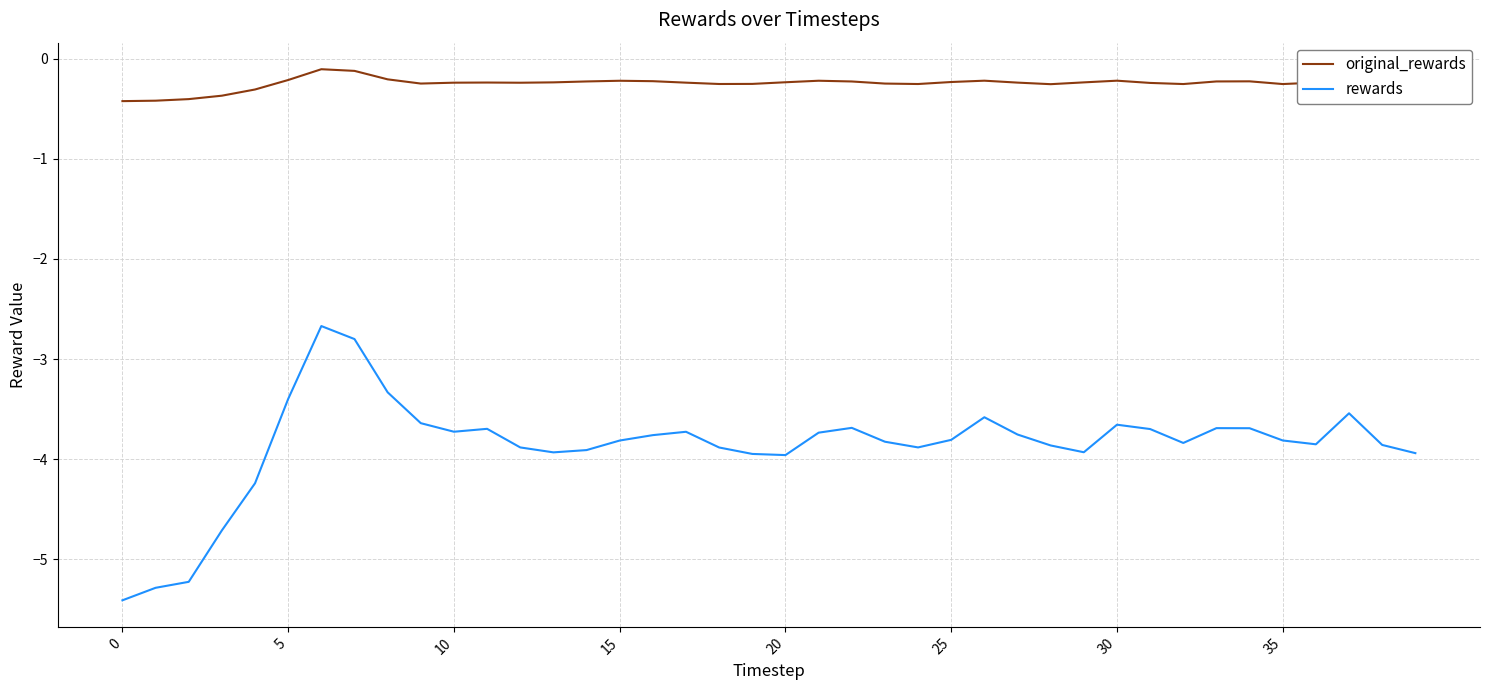

List the series in order of their peak value, highest first.

original_rewards, rewards